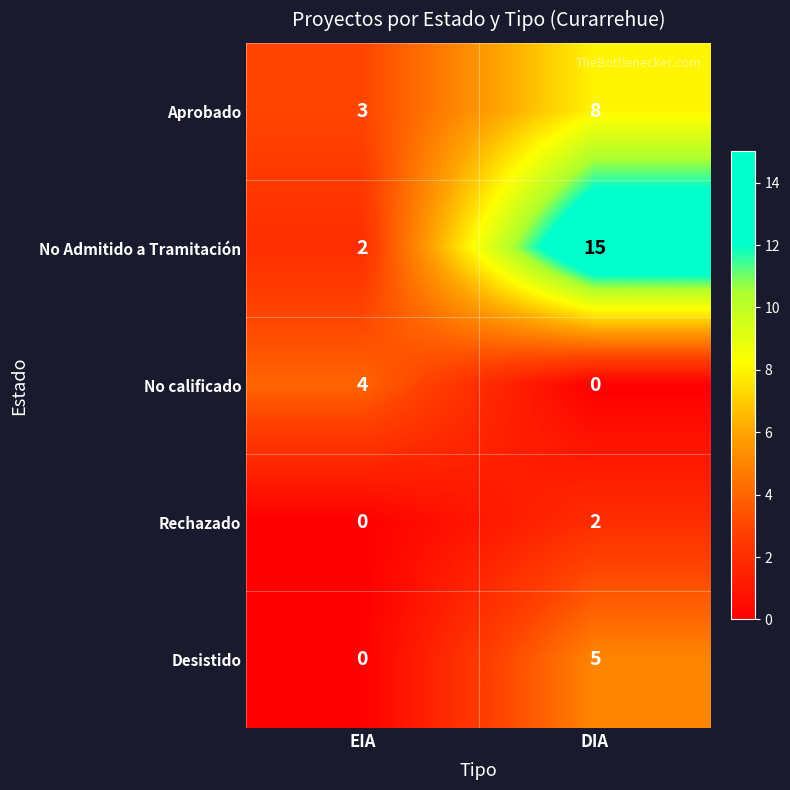

At which category does the chart reach its peak across all series?

DIA